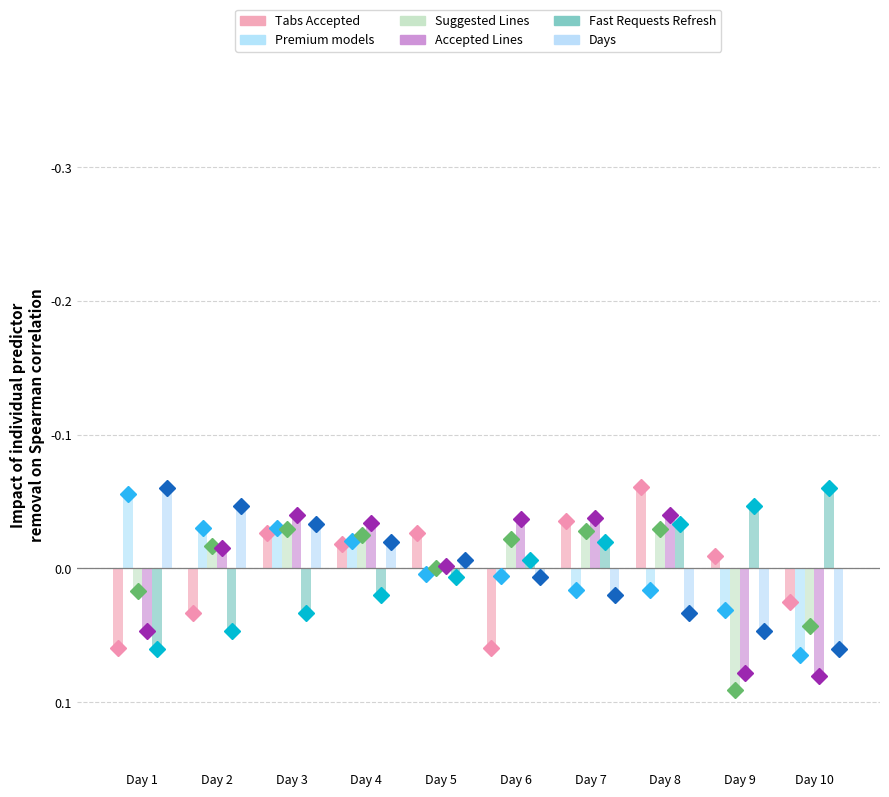

How many data points does each series have?

10